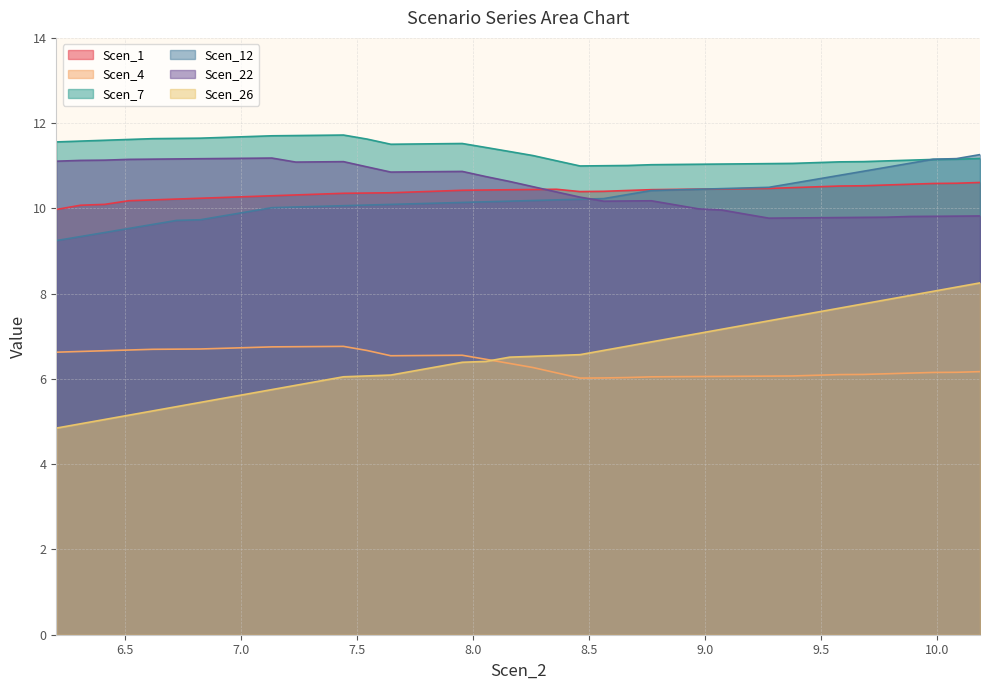

What is the label of the 31st point from the right?

7.133323951080713